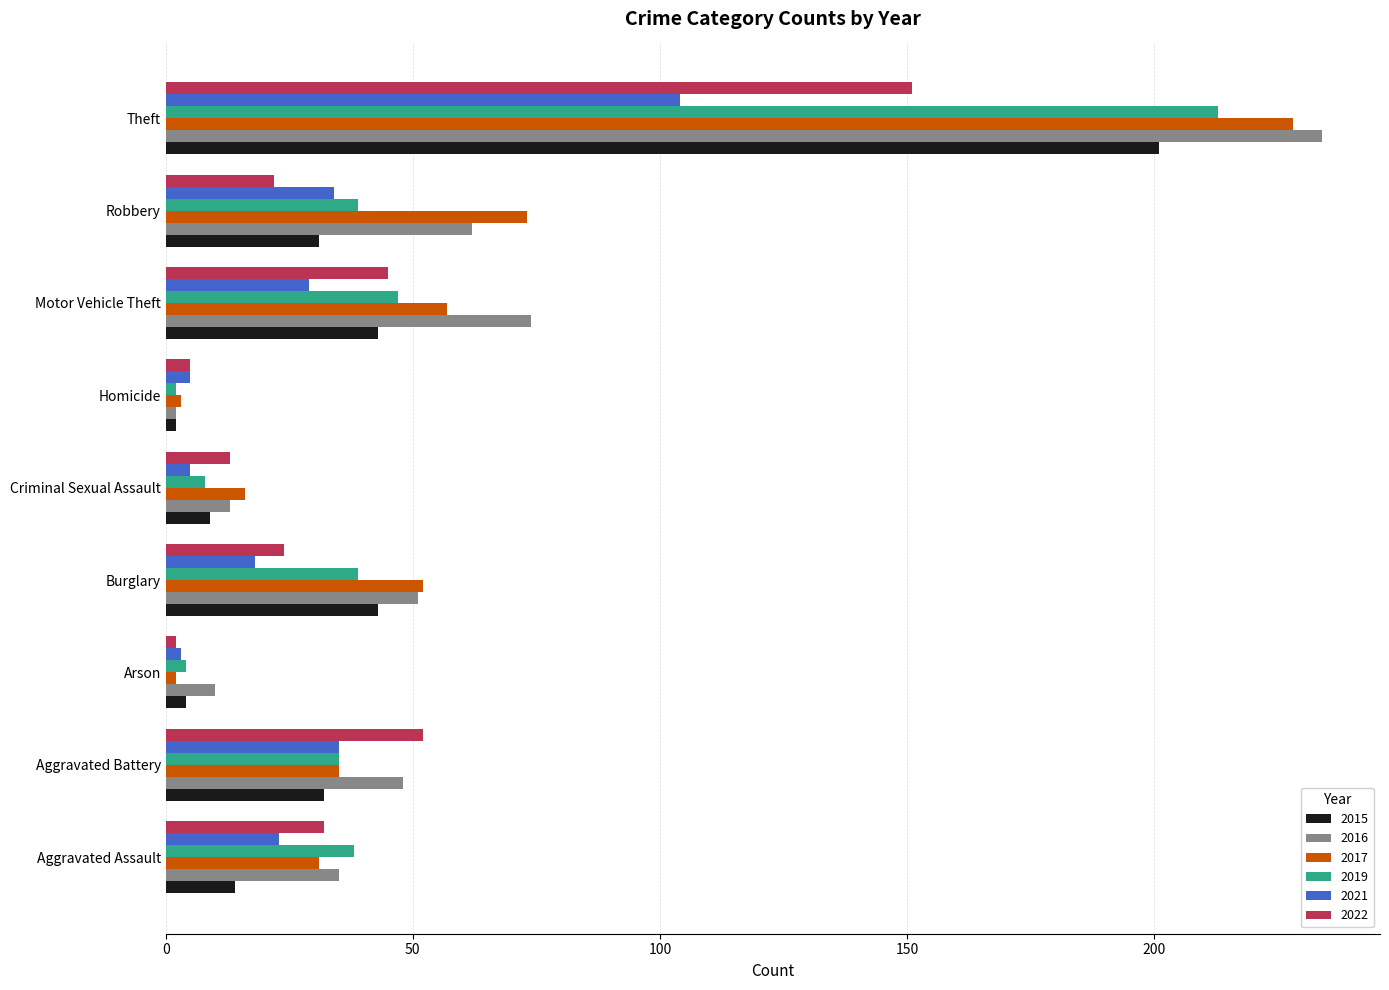

What is the maximum value for 2019?

213